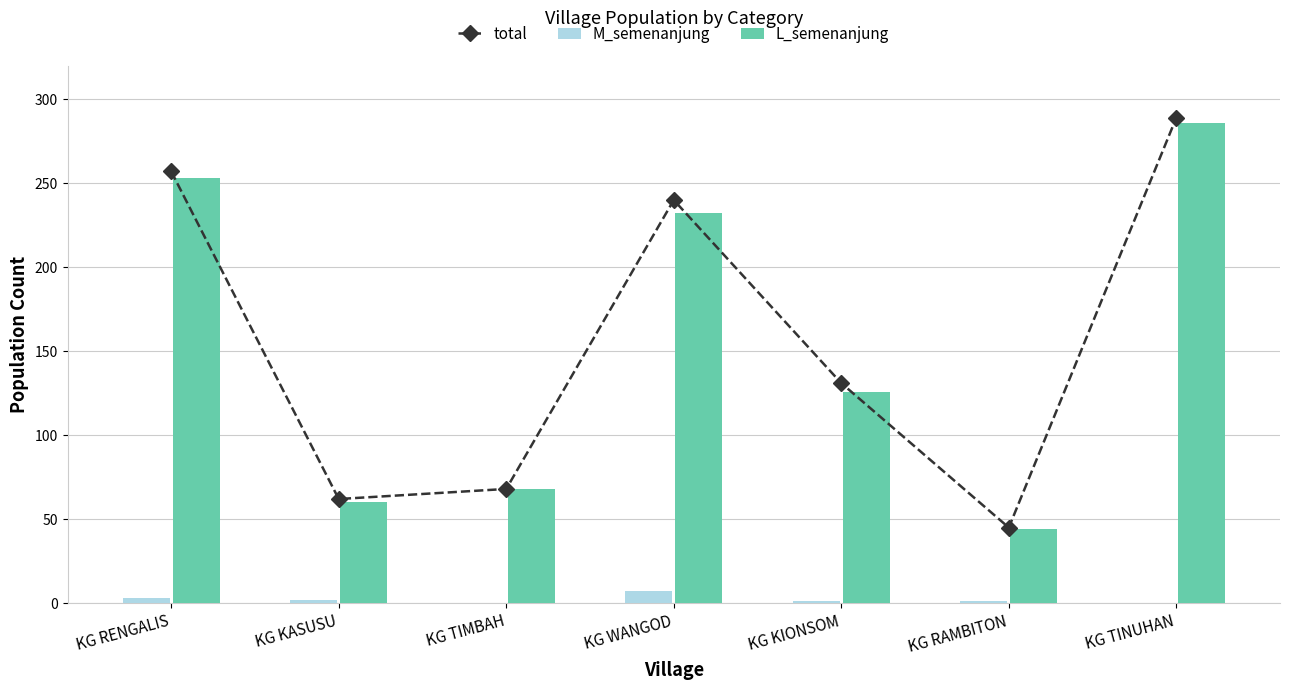

The value of total at KG KIONSOM is 131. True or false?

True